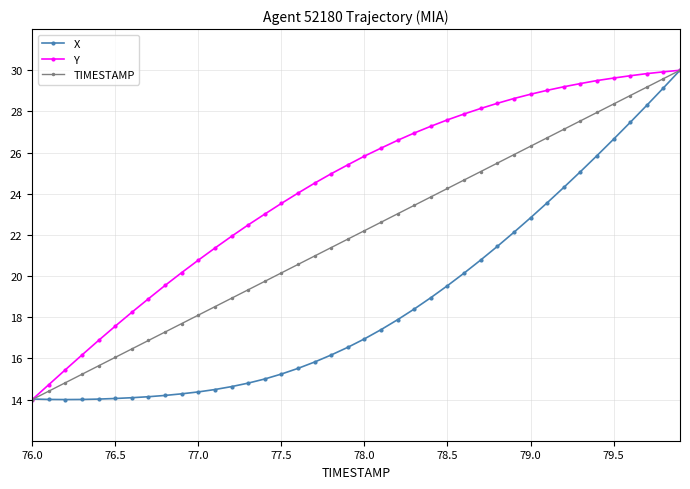

How many values in the TIMESTAMP series exceed 22?

20